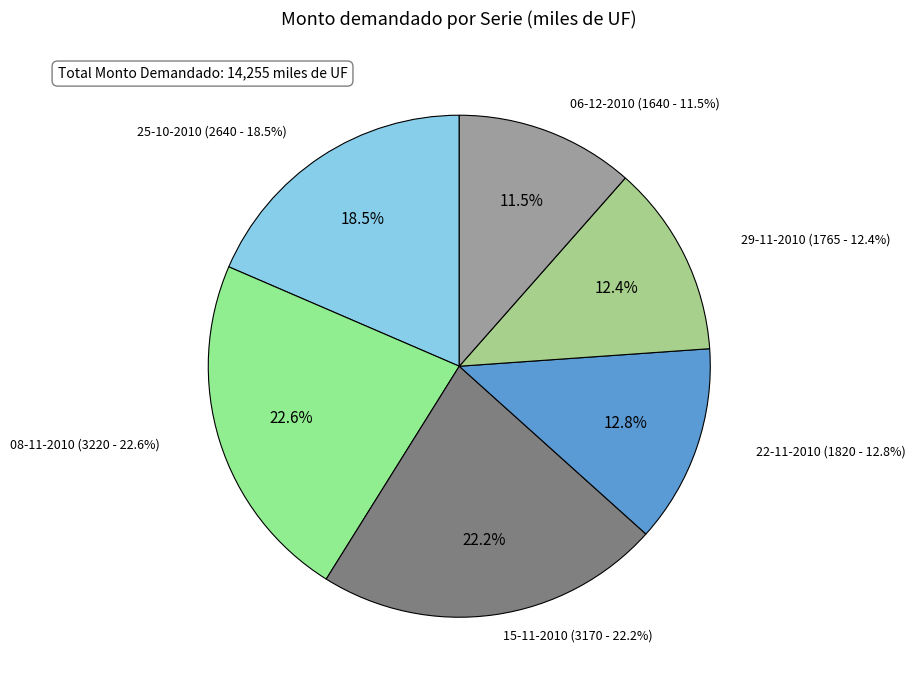

Rank the categories by value from lowest to highest.

06-12-2010, 29-11-2010, 22-11-2010, 25-10-2010, 15-11-2010, 08-11-2010